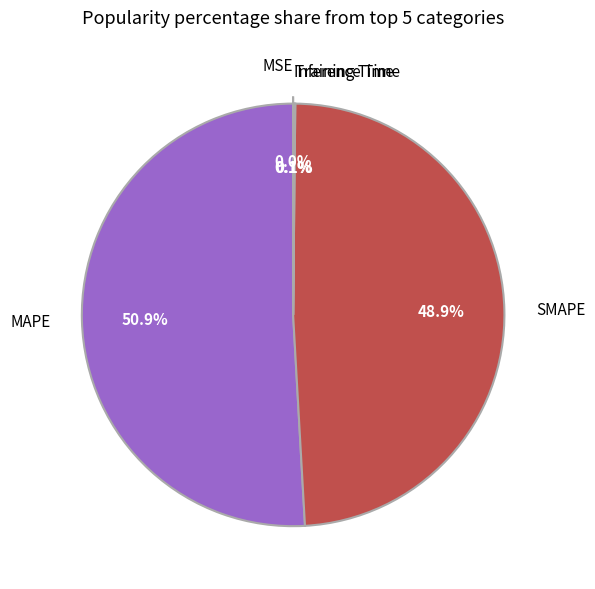

Does MAPE represent more than half of the total?

Yes